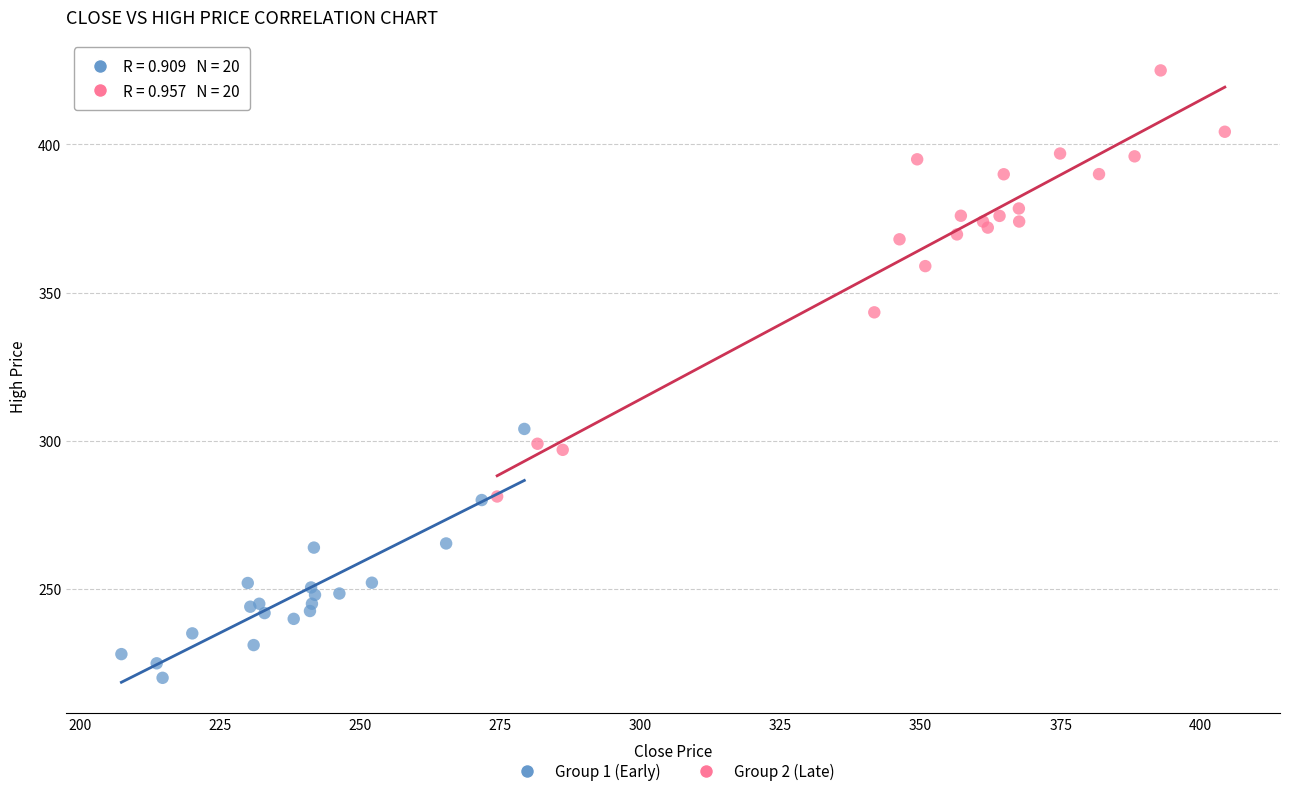

Which series contains the highest Y value?

Group 2 (Late)